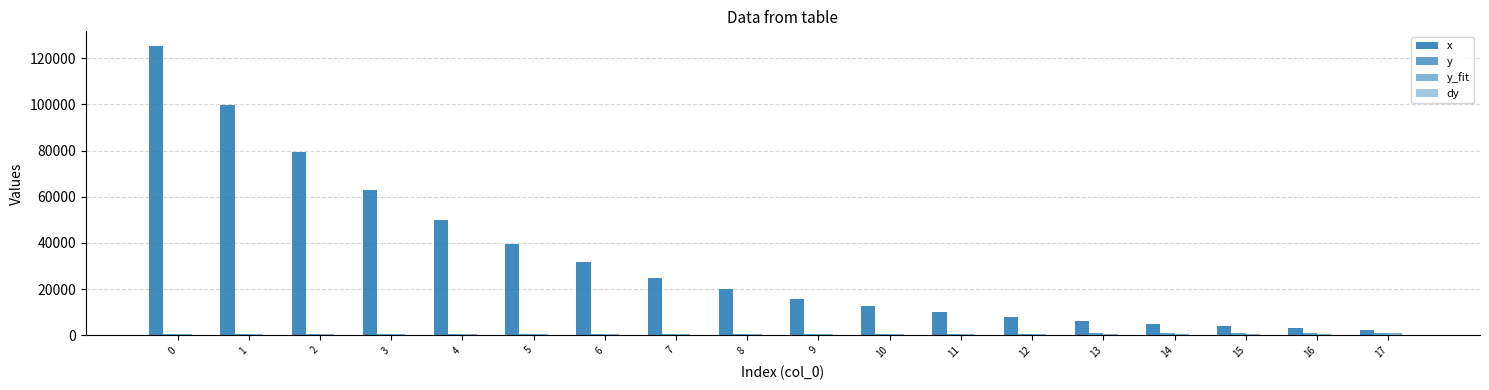

True or false: y has a value of 576.3 at 5.

True